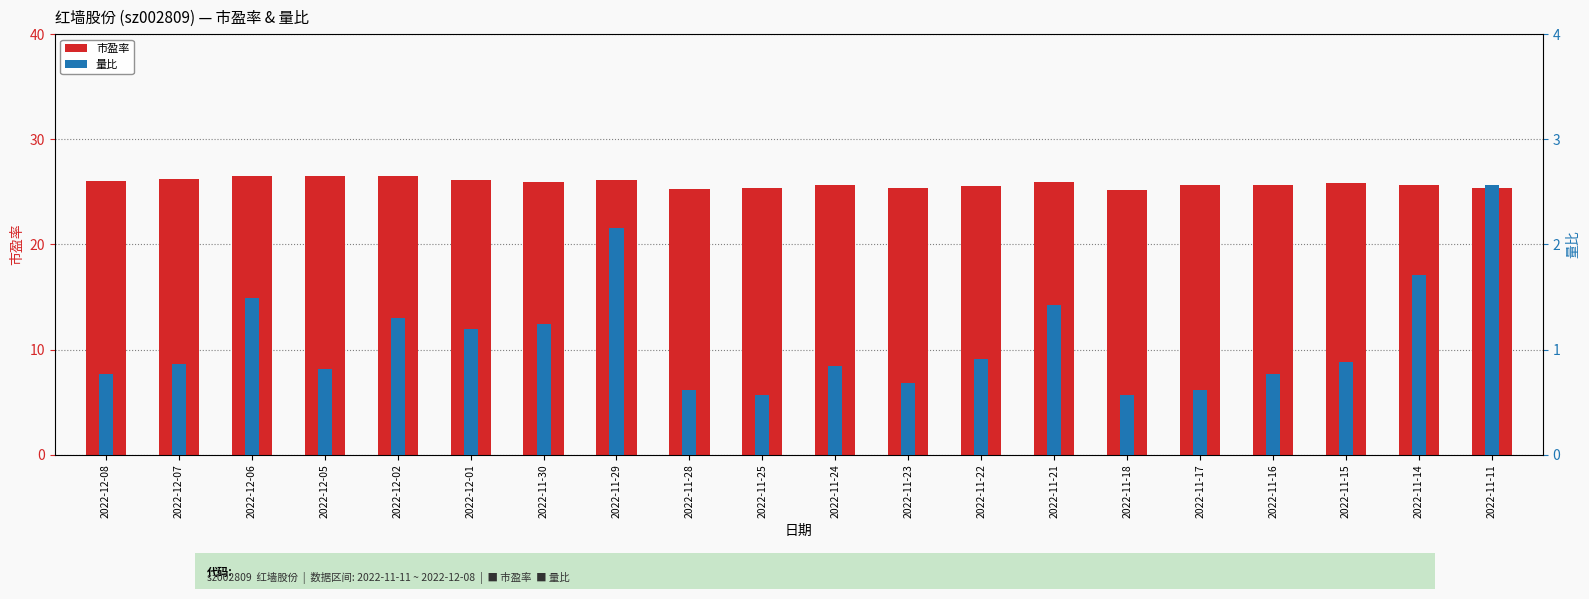

At which category is the sum across all series the highest?

2022-11-29